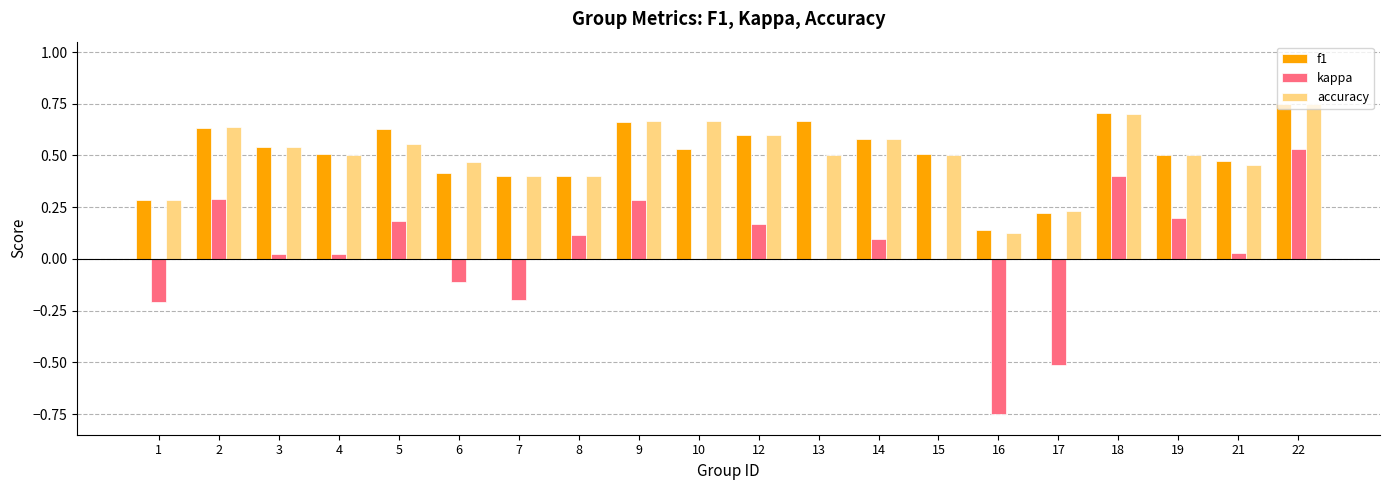

What is the sum of the kappa values at 4 and 1?

-0.2